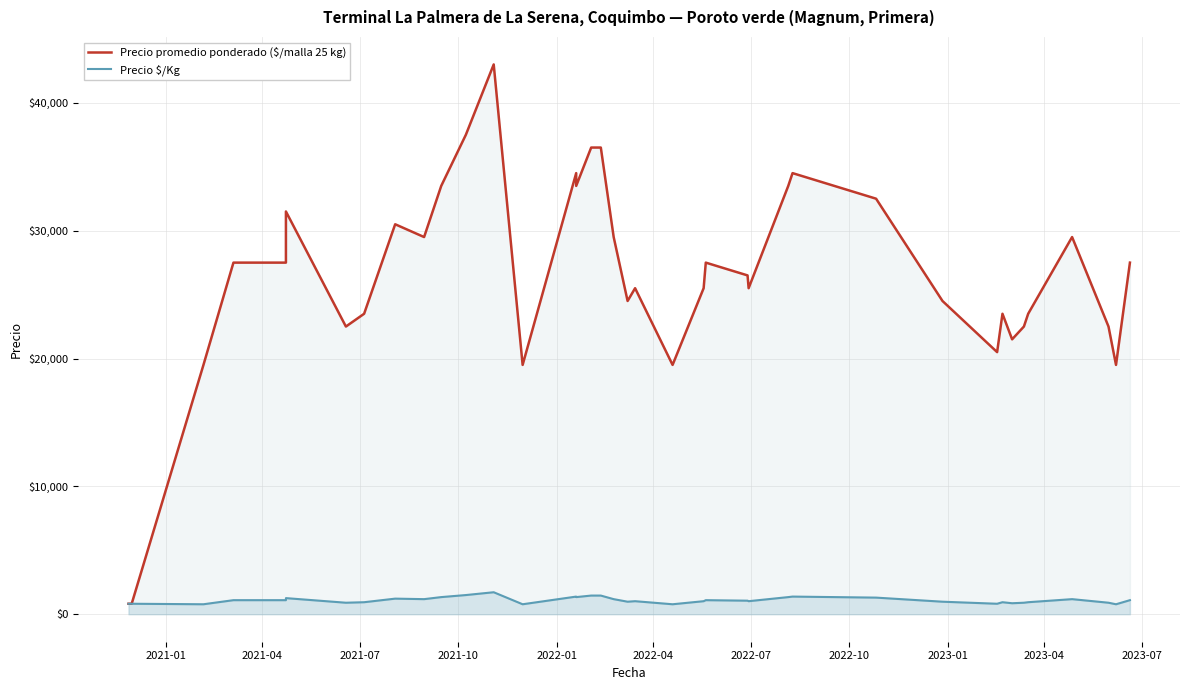

Reading left to right, list all the values displayed in this chart.

Precio promedio ponderado ($/malla 25 kg): 820	820	19500	27500	27500	31500	22500	23500	30500	29500	33500	37500	43000	19500	34500	33500	36500	36500	29500	24500	25500	19500	25500	27500	26500	25500	33500	34500	32500	24500	20500	23500	21500	22500	23500	29500	22500	19500	27500
Precio $/Kg: 820	820	780	1100	1100	1260	900	940	1220	1180	1340	1500	1720	780	1380	1340	1460	1460	1180	980	1020	780	1020	1100	1060	1020	1340	1380	1300	980	820	940	860	900	940	1180	900	780	1100